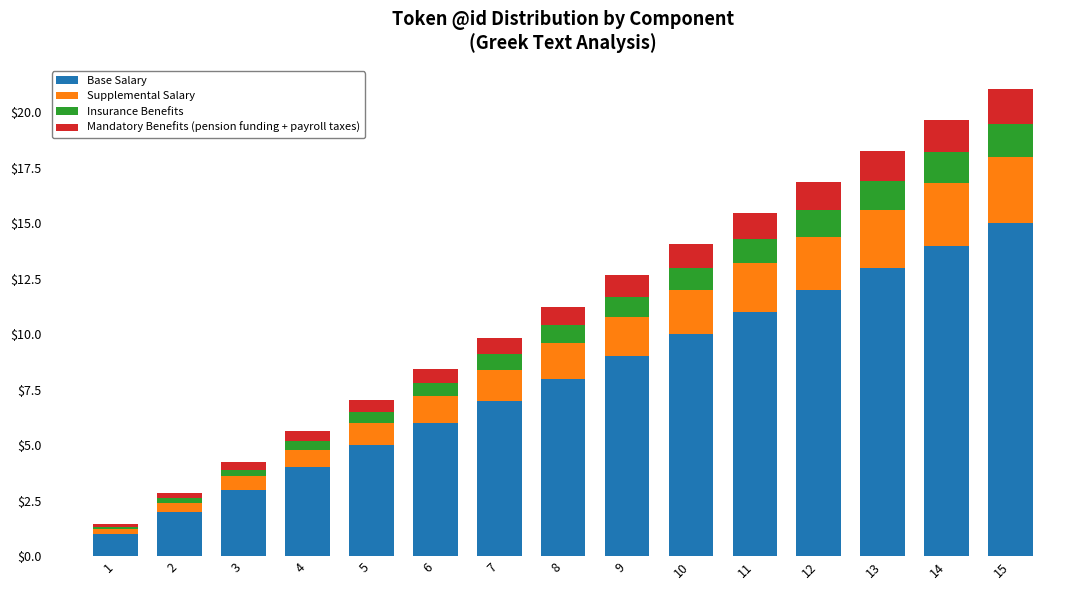

What is the maximum value for Base Salary?

15.0